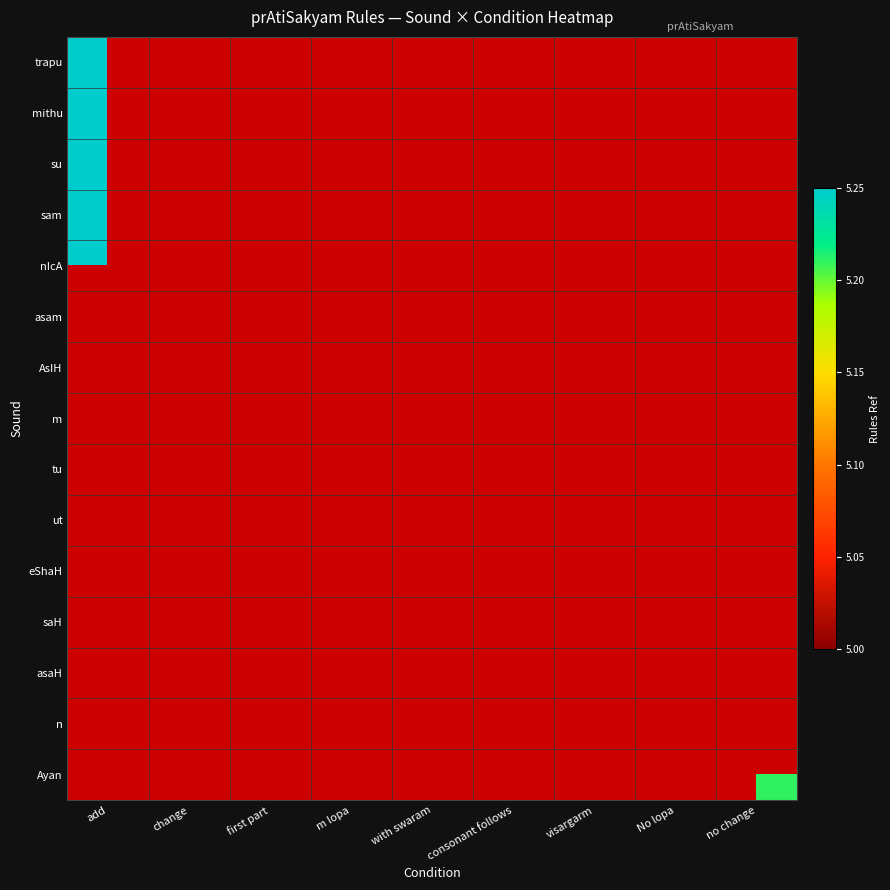

List the labels in order of nIcA value, largest first.

add, change, first part, m lopa, with swaram, consonant follows, visargarm, No lopa, no change